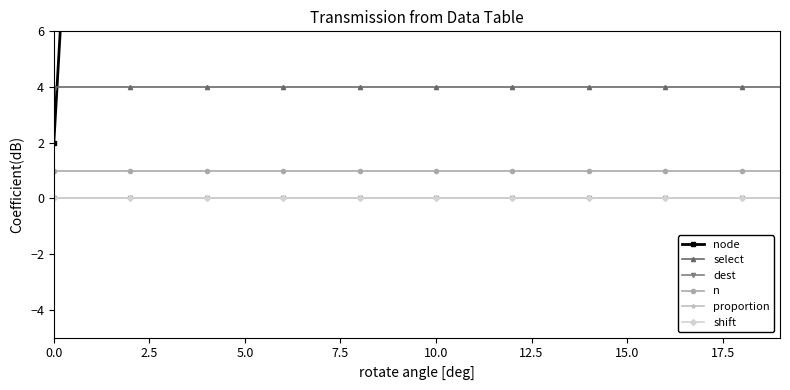

What are all the series names shown in the legend?

node, select, dest, n, proportion, shift